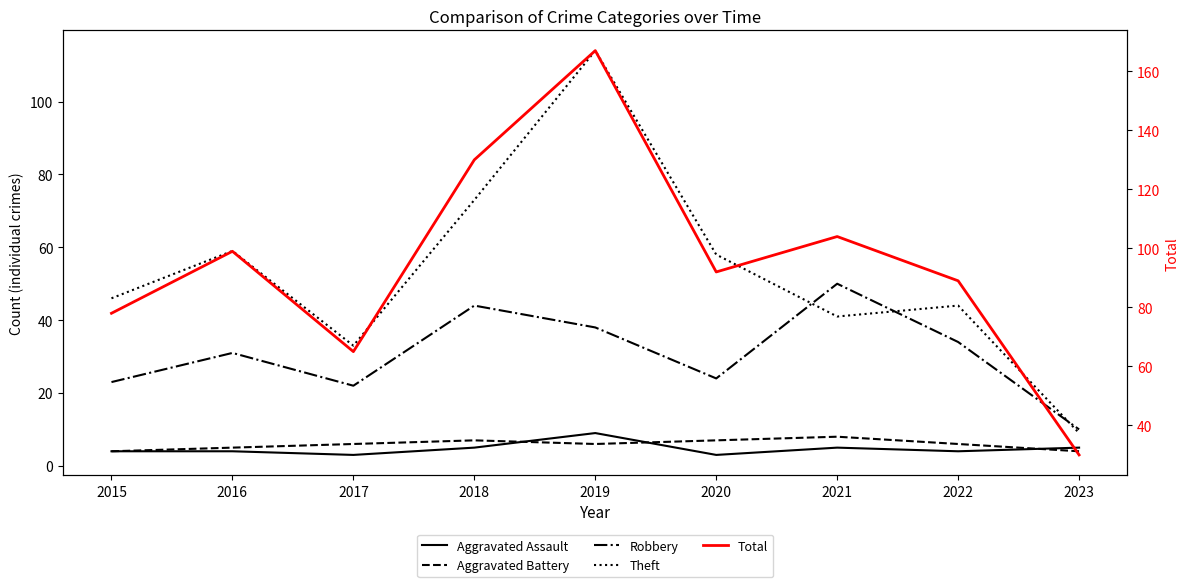

What value does the Robbery series have at 2023?

10